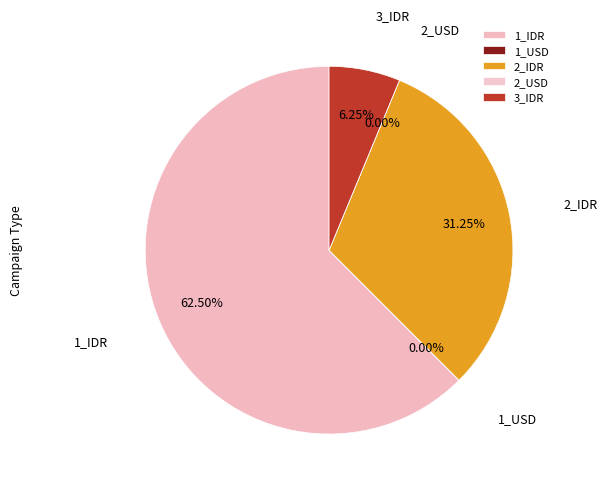

Which category accounts for the majority?

1_IDR